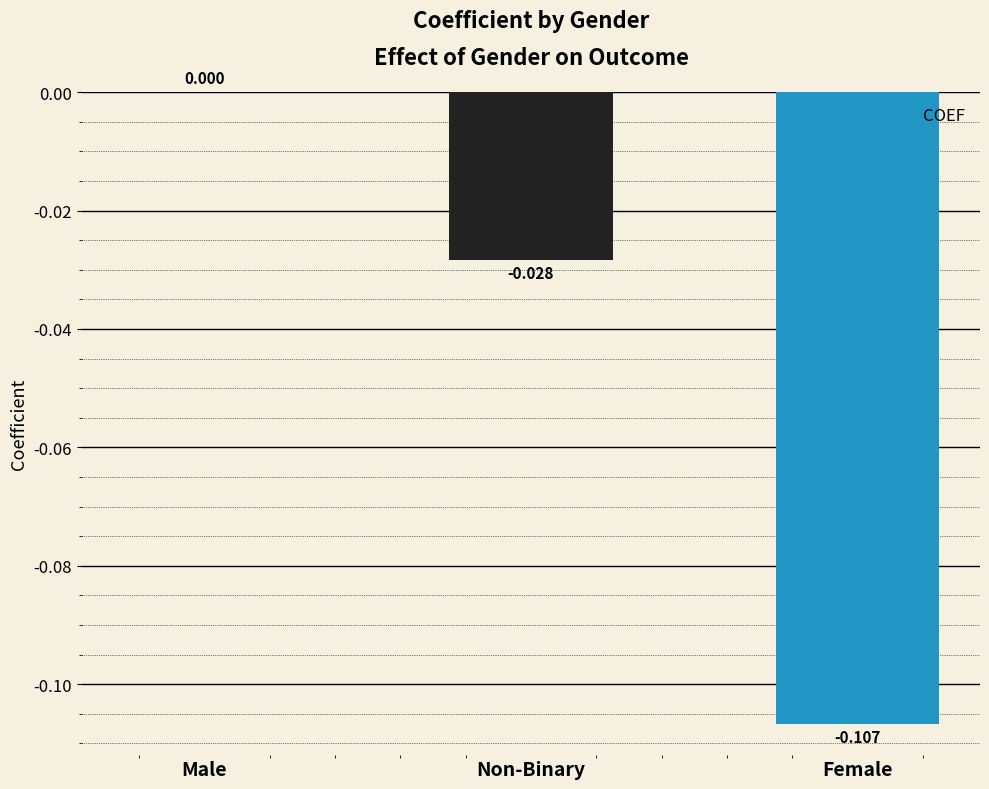

How many values are between 0 and 1?

1